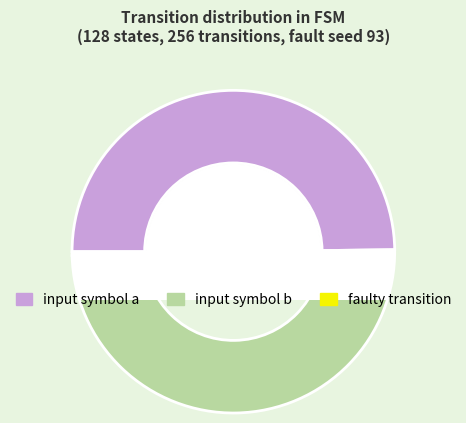

Between faulty transition and input symbol a, which is larger?

input symbol a